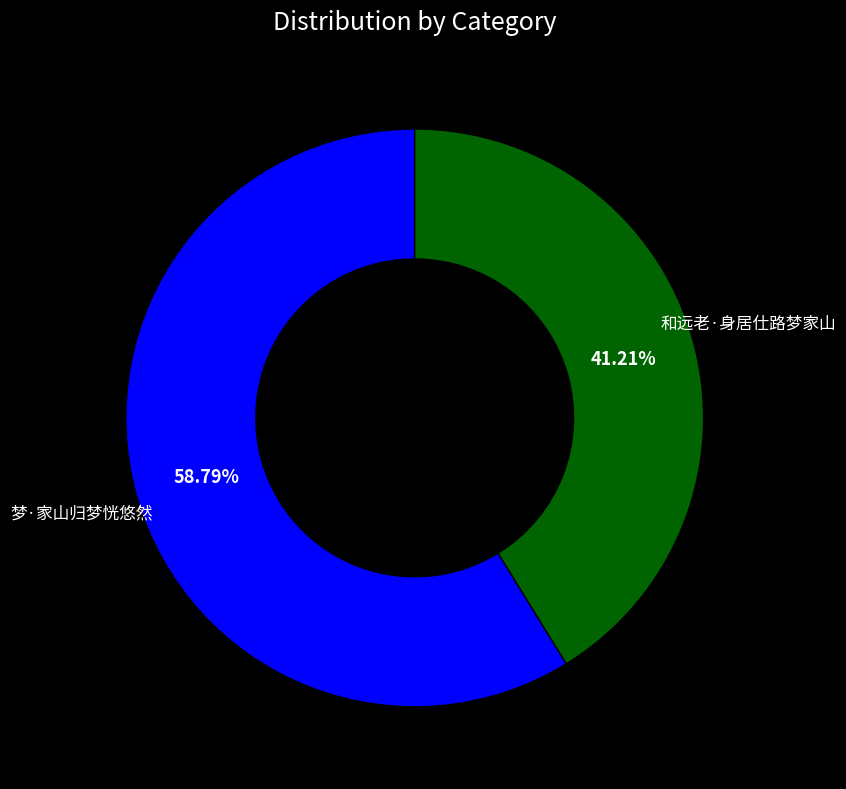

Which category has the biggest portion of the pie?

梦·家山归梦恍悠然